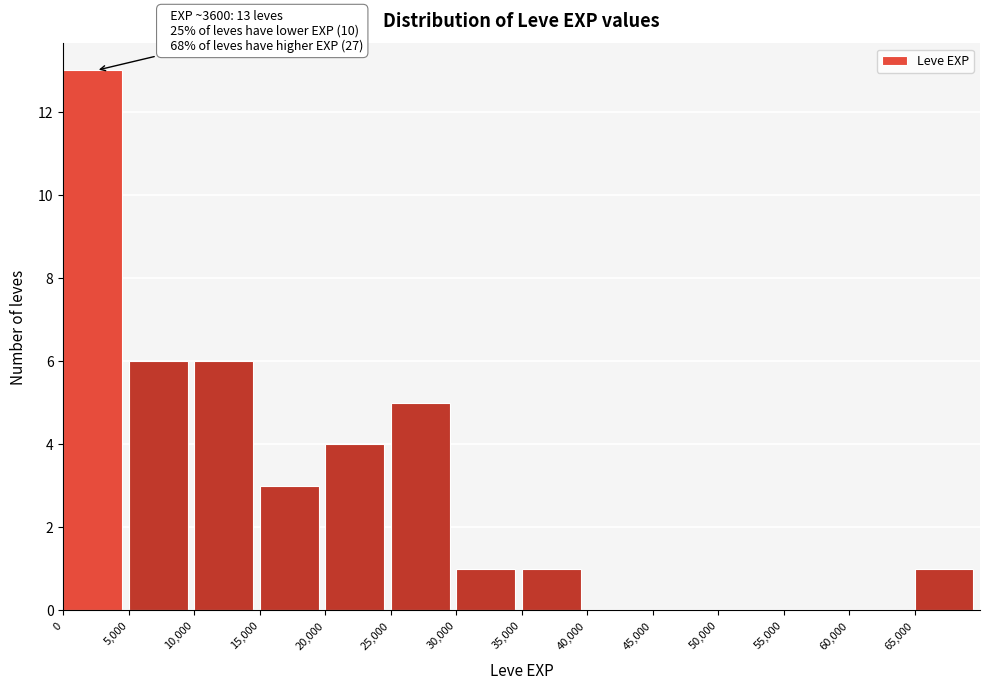

Over which range of the x-axis is the bar tallest?

0 to 5000